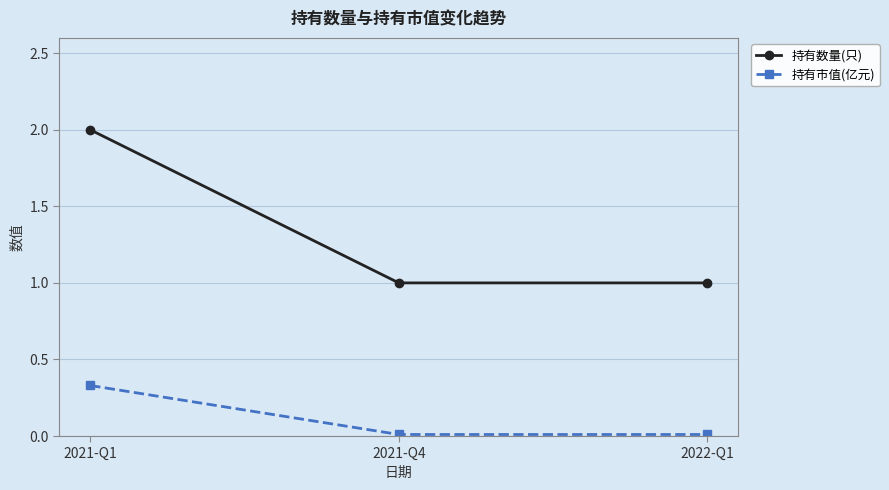

Between 2021-Q1 and 2021-Q4, which series saw the biggest shift?

持有数量(只)